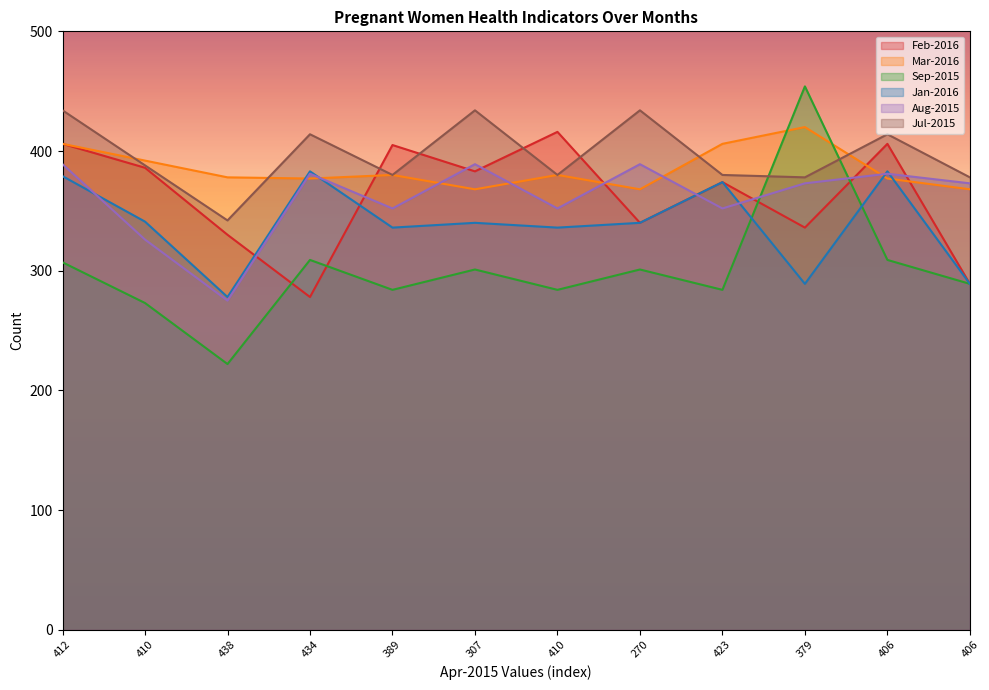

Reading left to right, list all the values displayed in this chart.

Feb-2016: 412=406	410=386	438=330	434=278	389=405	307=383	410=416	270=340	423=374	379=336	406=406	406=289
Mar-2016: 412=406	410=392	438=378	434=377	389=380	307=368	410=380	270=368	423=406	379=420	406=377	406=368
Sep-2015: 412=307	410=273	438=222	434=309	389=284	307=301	410=284	270=301	423=284	379=454	406=309	406=289
Jan-2016: 412=379	410=341	438=278	434=383	389=336	307=340	410=336	270=340	423=374	379=289	406=383	406=289
Aug-2015: 412=389	410=326	438=275	434=381	389=352	307=389	410=352	270=389	423=352	379=373	406=381	406=373
Jul-2015: 412=434	410=388	438=342	434=414	389=380	307=434	410=380	270=434	423=380	379=378	406=414	406=378